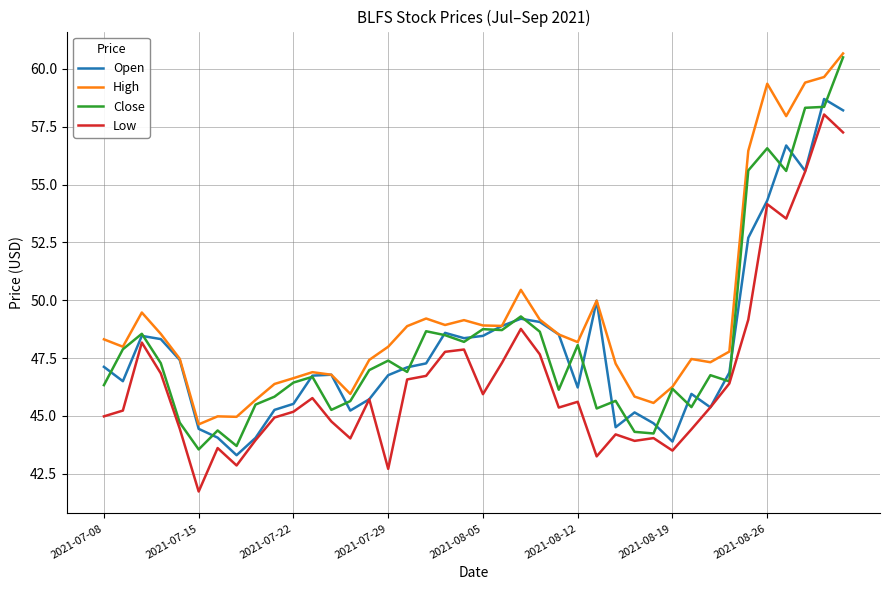

Does the chart have visible grid lines?

Yes